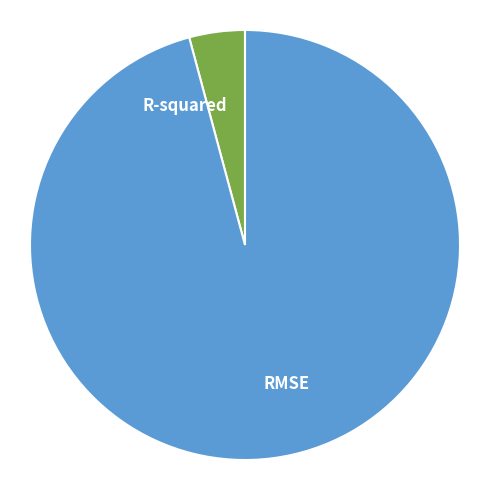

Which has a higher value, R-squared or RMSE?

RMSE